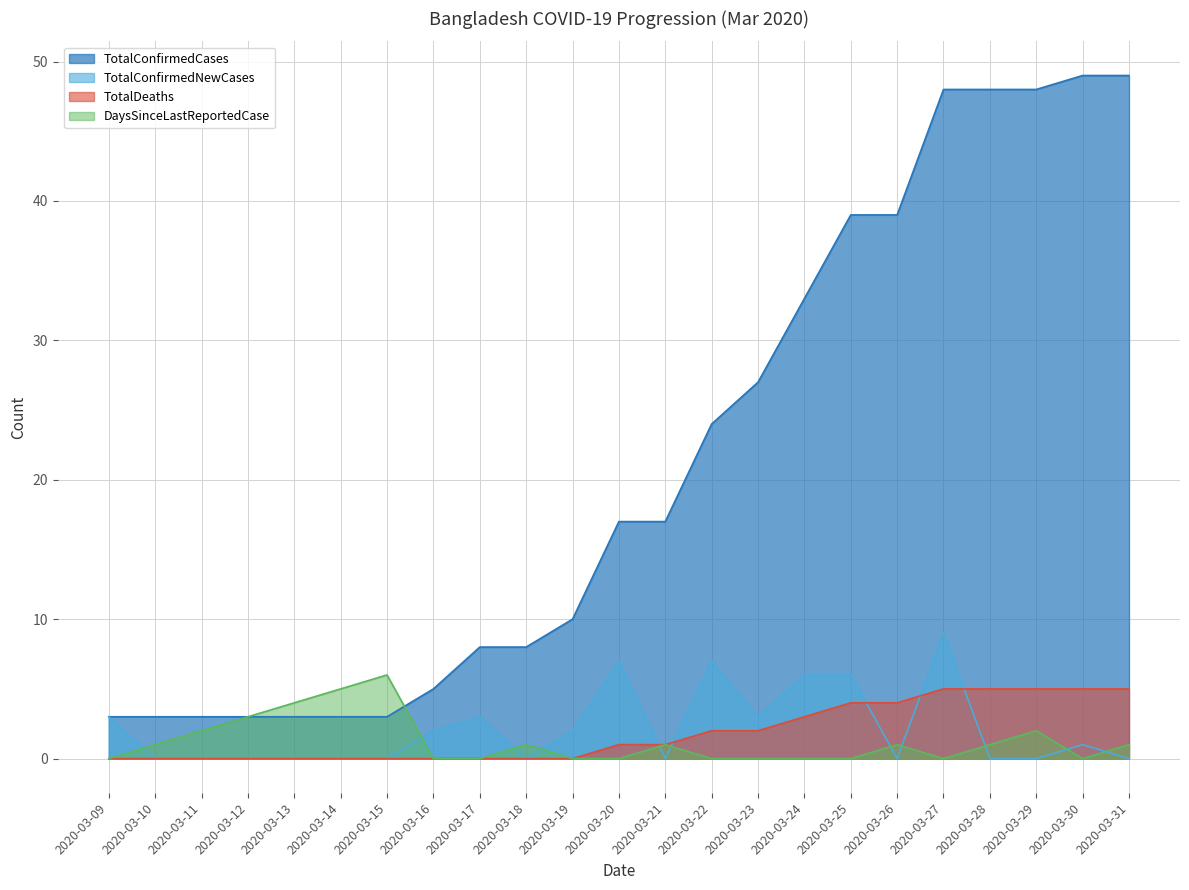

At which label does DaysSinceLastReportedCase first exceed 1?

2020-03-11